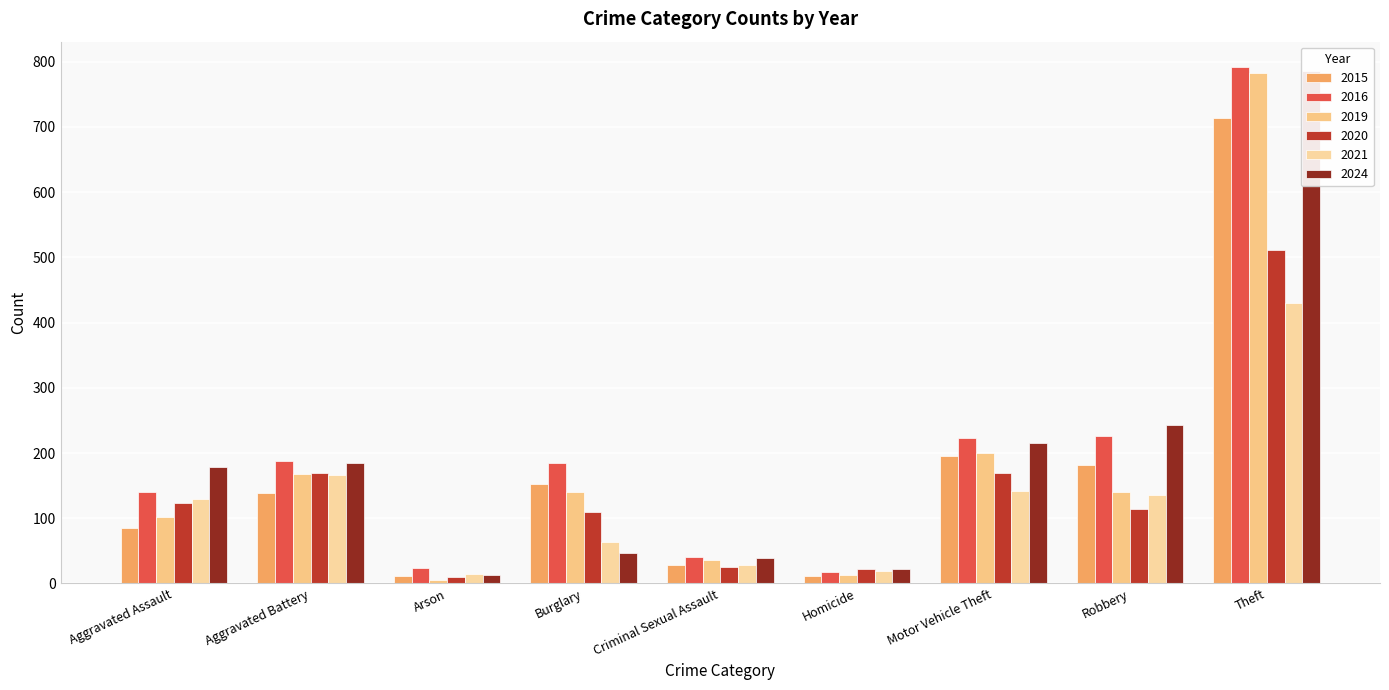

Does the chart contain stacked bars?

No